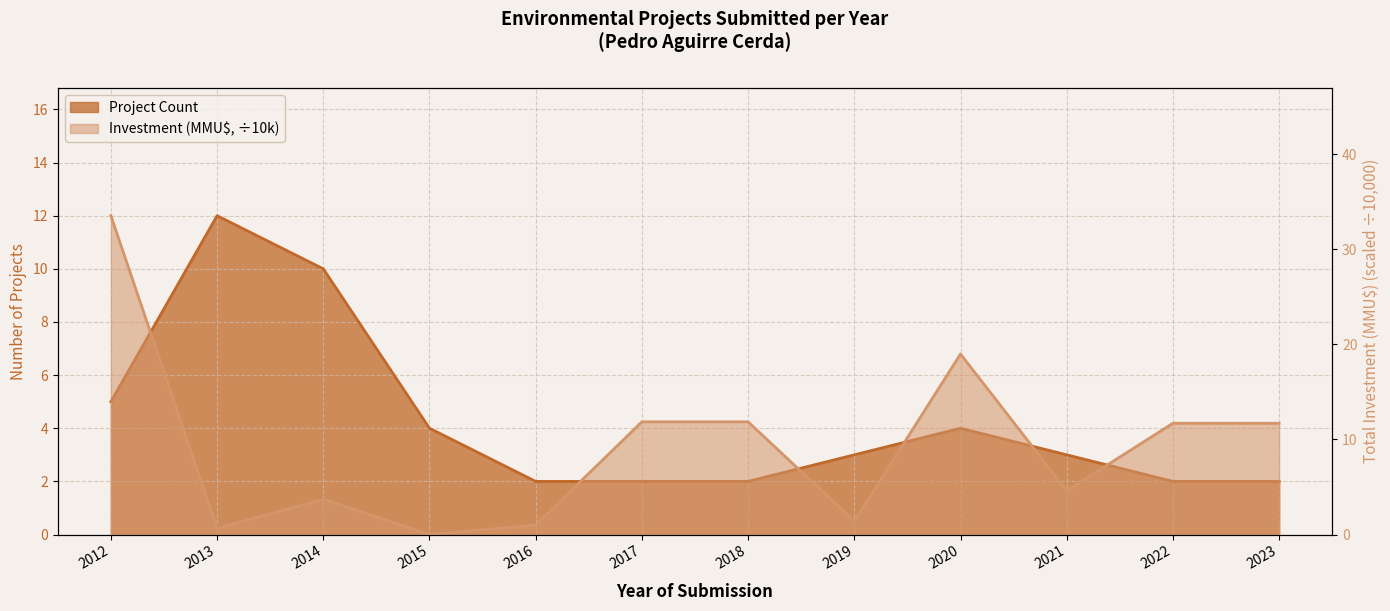

What value does the Investment (MMU$) series have at 2020?

19.0